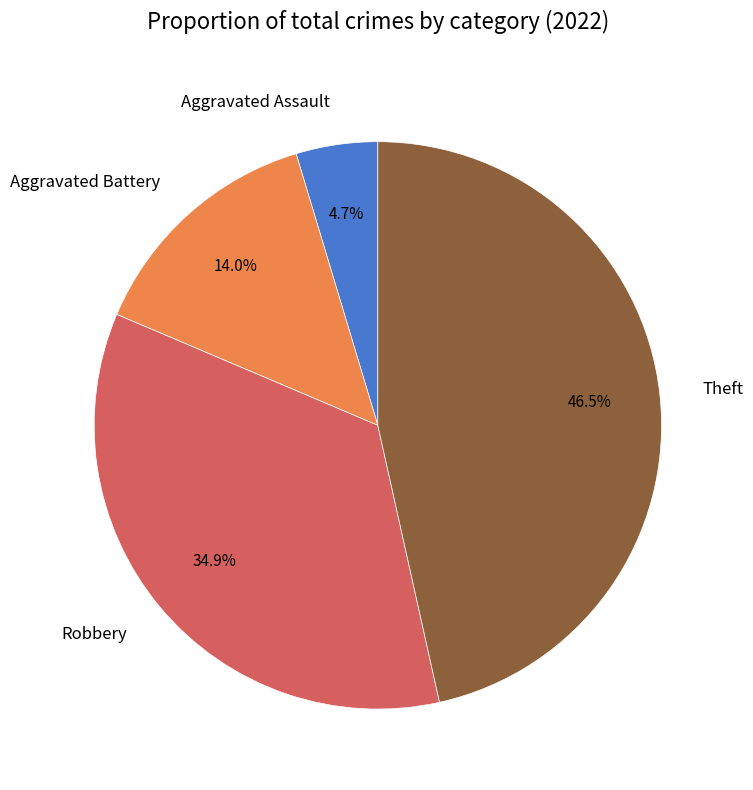

How many slices are in this pie chart?

4